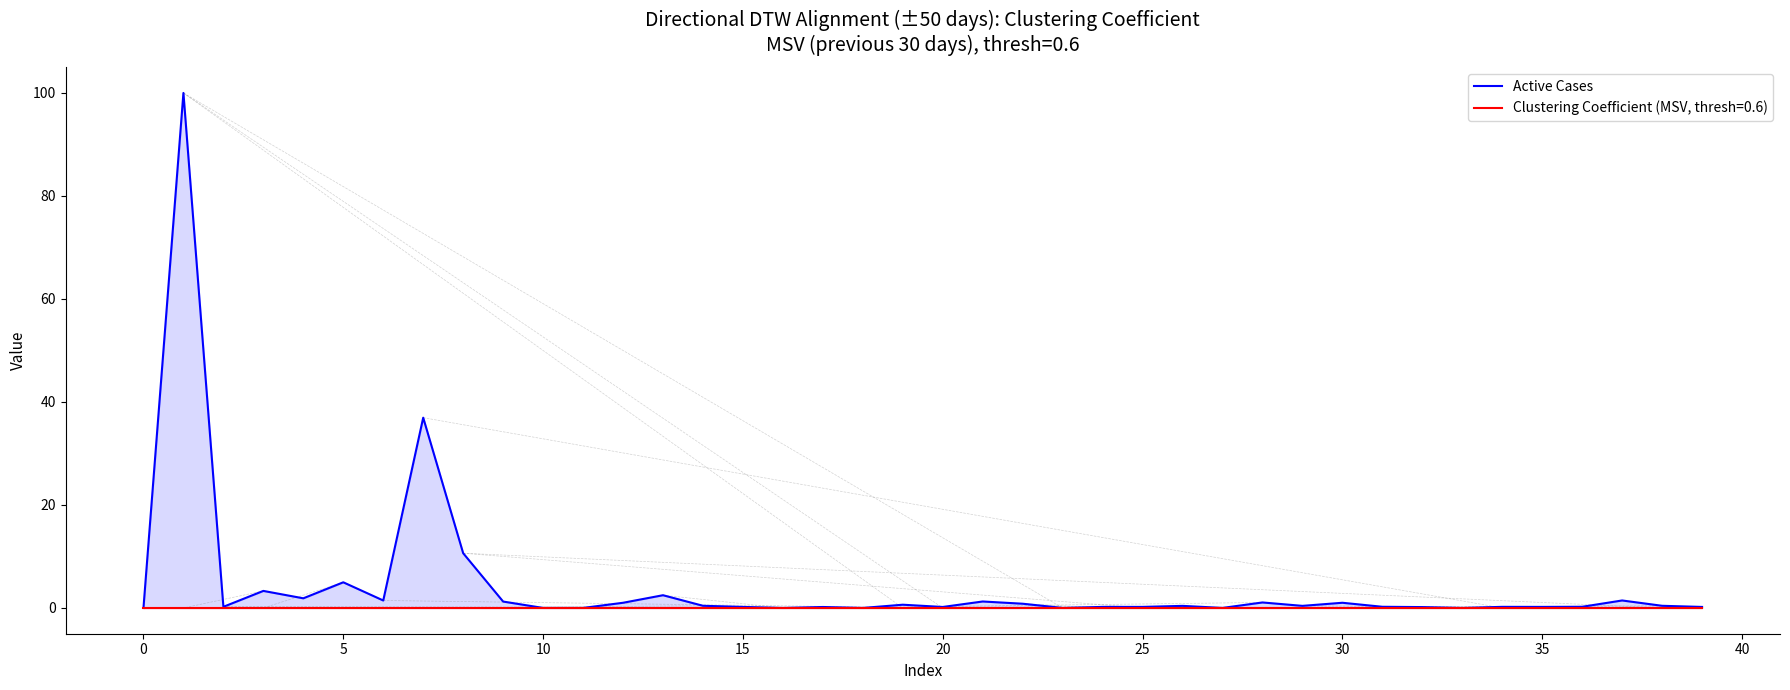

Which has a higher value, 13 or 38?

13